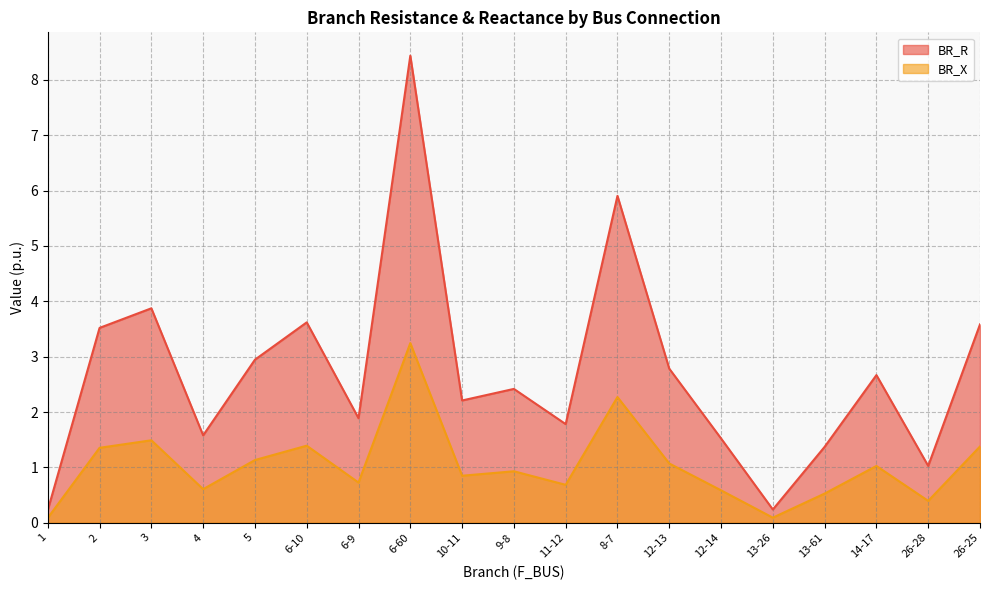

At which label does BR_R reach its minimum?

1